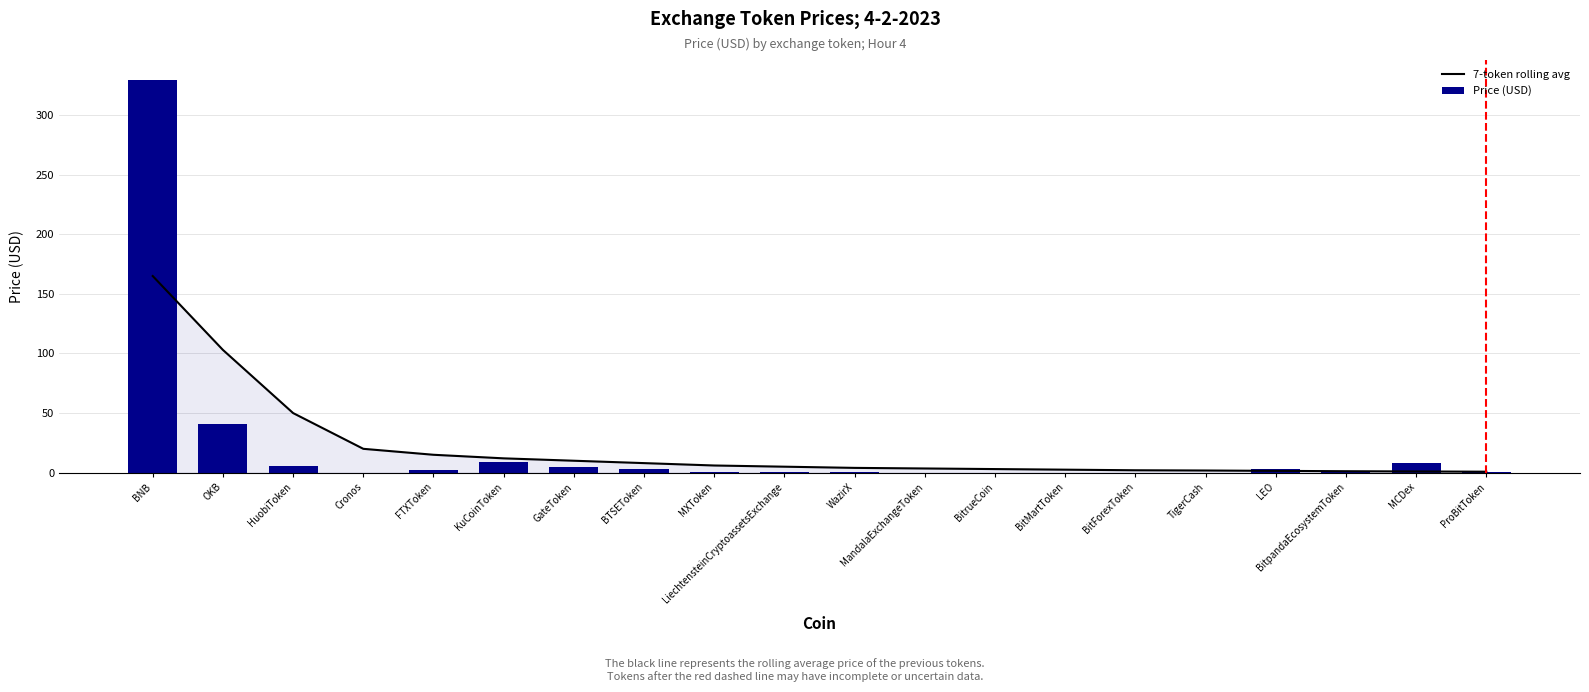

What is the difference between the highest and lowest values at BNB?

164.8